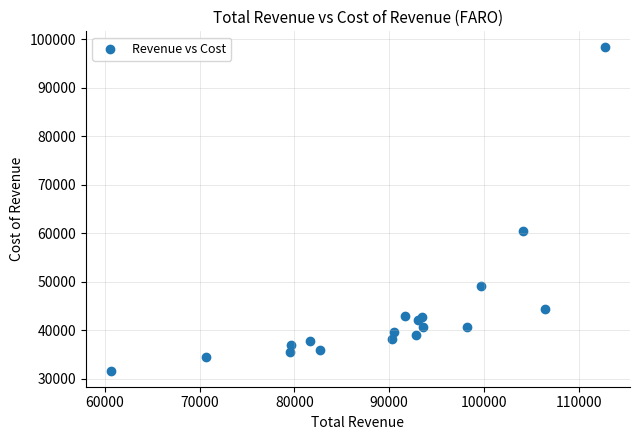

What Y value in the scatter plot is closest to 65000?

60500